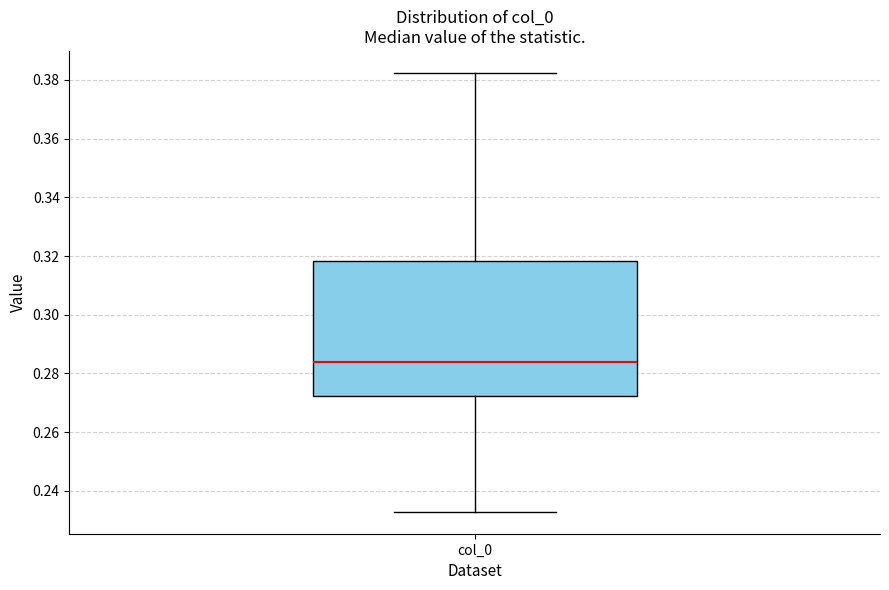

Read this box plot against the y-axis: the position of the median line, the range covered by the box, and the ends of both whiskers. The values are not printed on the chart, so give them approximately, as read against the axis.

median 0.284, box 0.272 to 0.318, whiskers 0.232 to 0.382